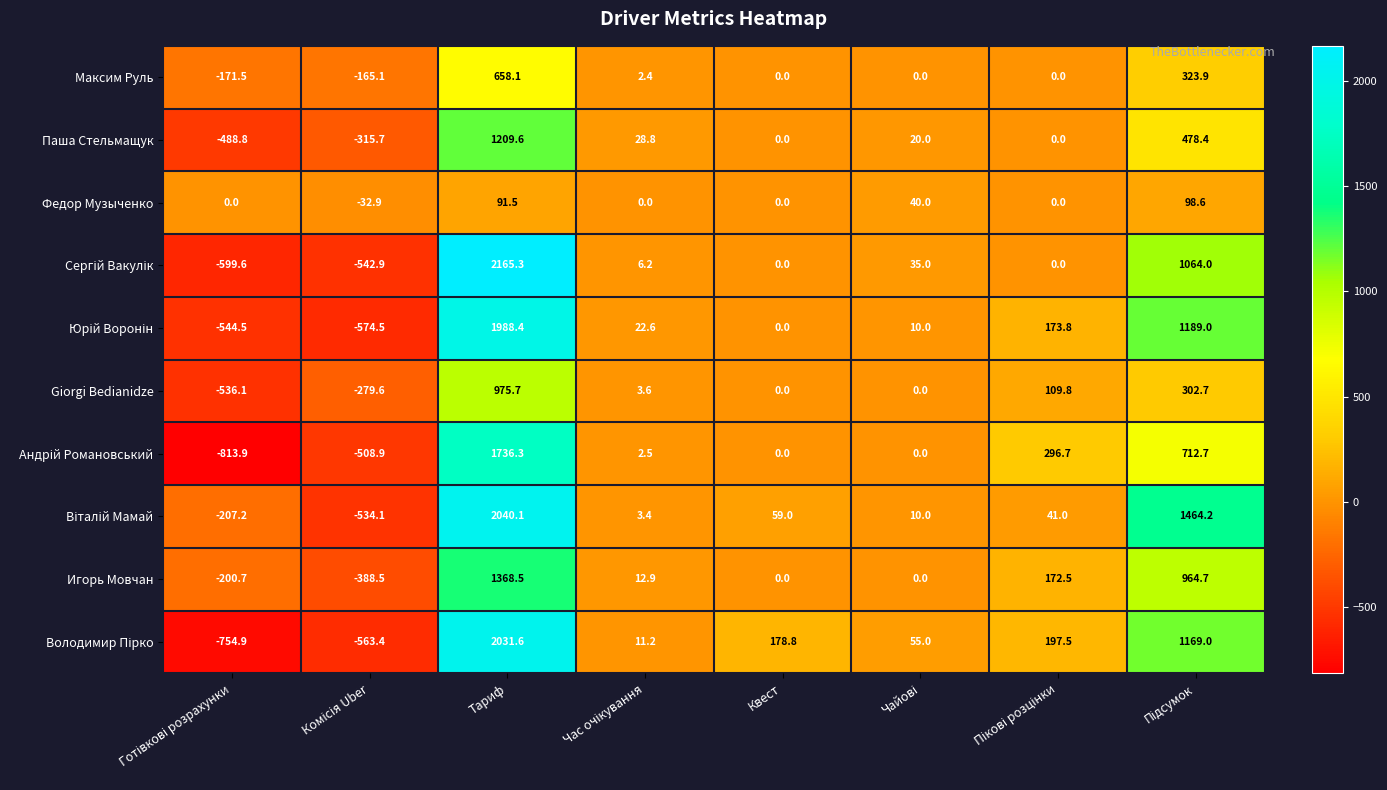

The value of Федор Музыченко at Тариф is 131.1. True or false?

False